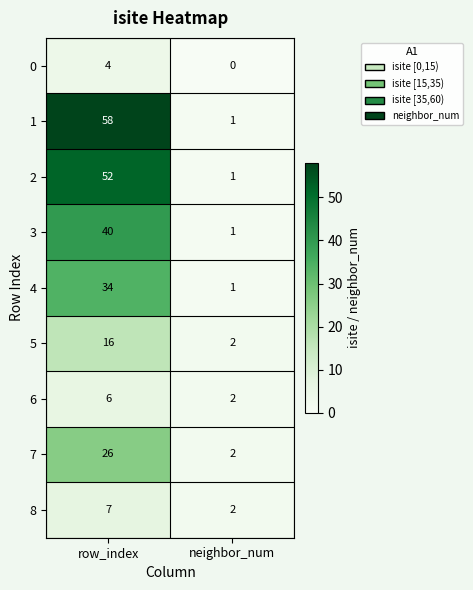

At which label is 1 closest to 29?

neighbor_num